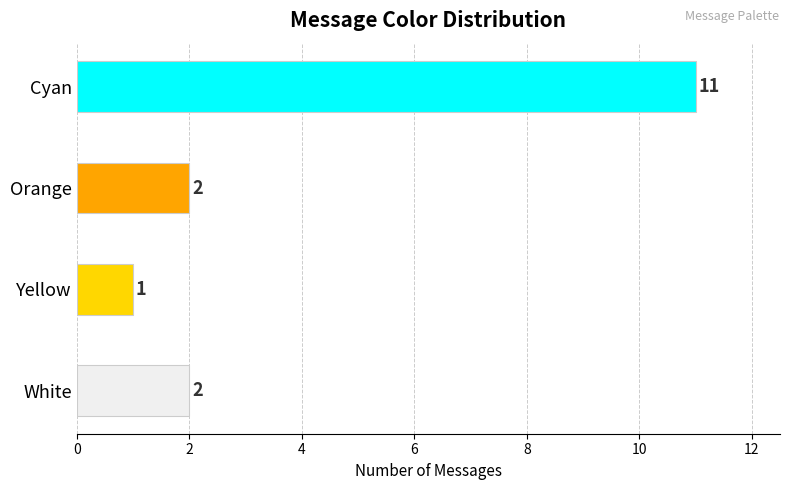

Are the bars grouped side by side (vs. stacked)?

No